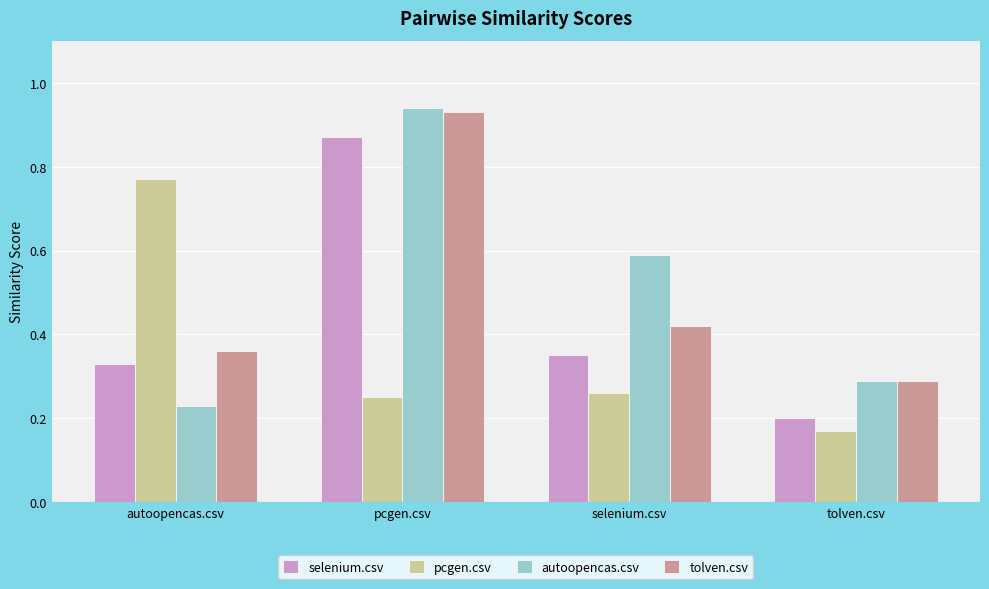

Which category has the highest value in the autoopencas.csv series?

pcgen.csv